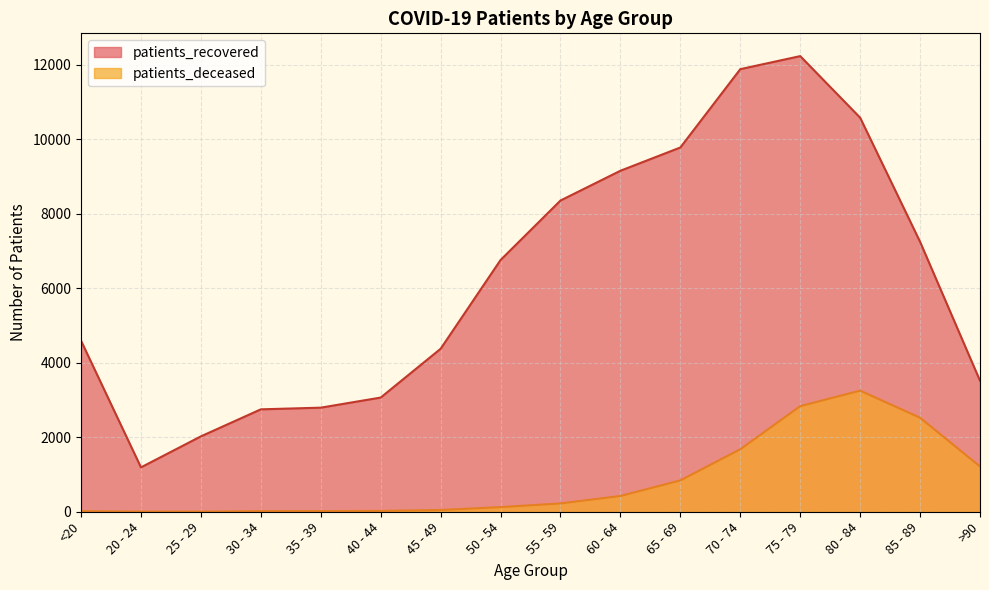

Count the number of data series in this chart.

2